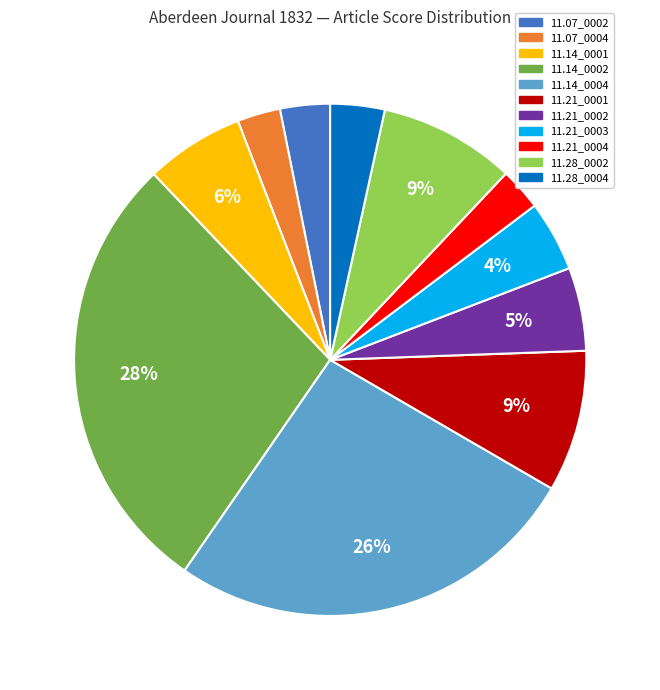

How many slices are in this pie chart?

11